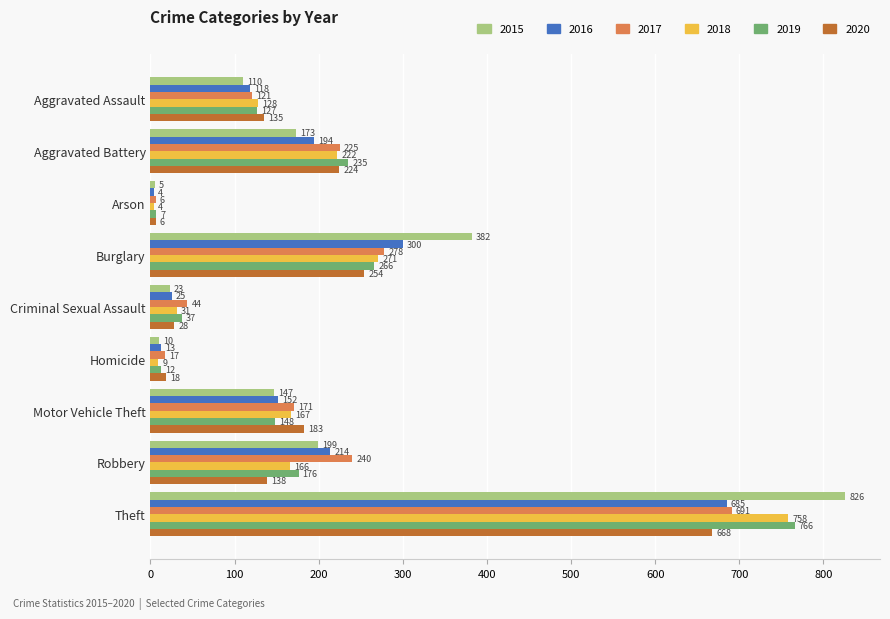

What is the approximate value of 2015 at Theft, to the nearest 100?

800